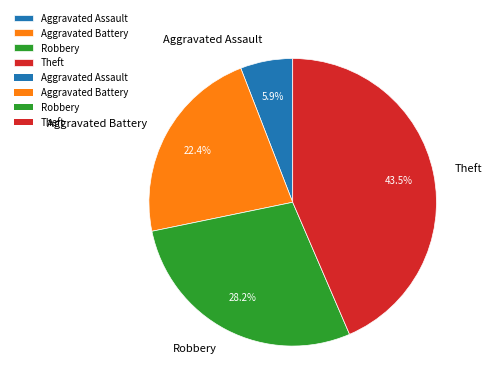

Count the number of slices in the pie.

4